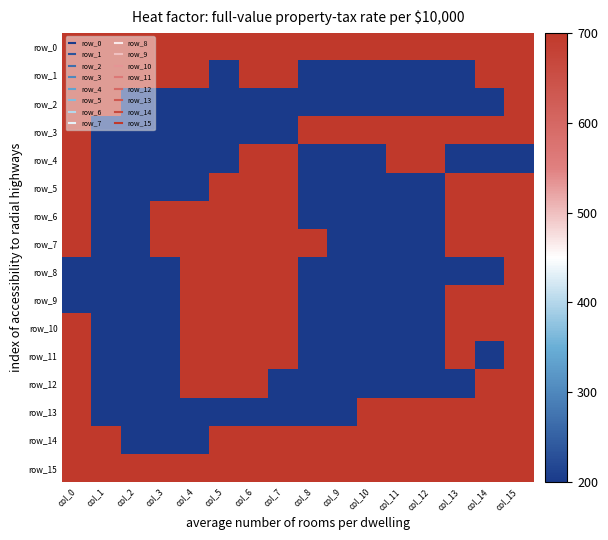

Which category has the highest value across all series?

col_0